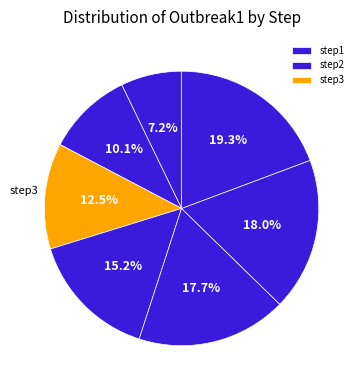

What is the largest slice in the pie chart?

step7